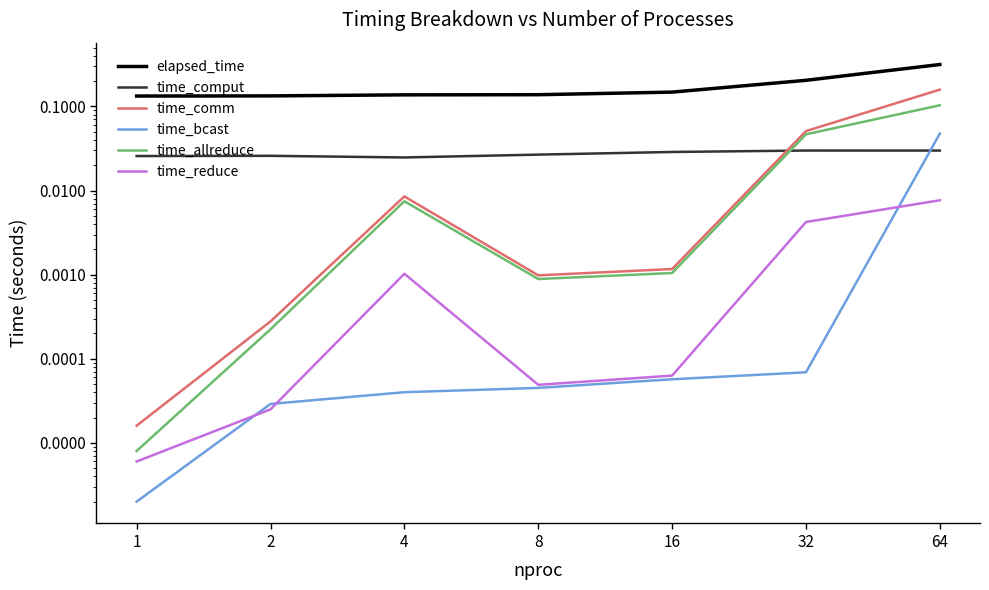

True or false: time_allreduce has a value of 0.0 at 1.

True